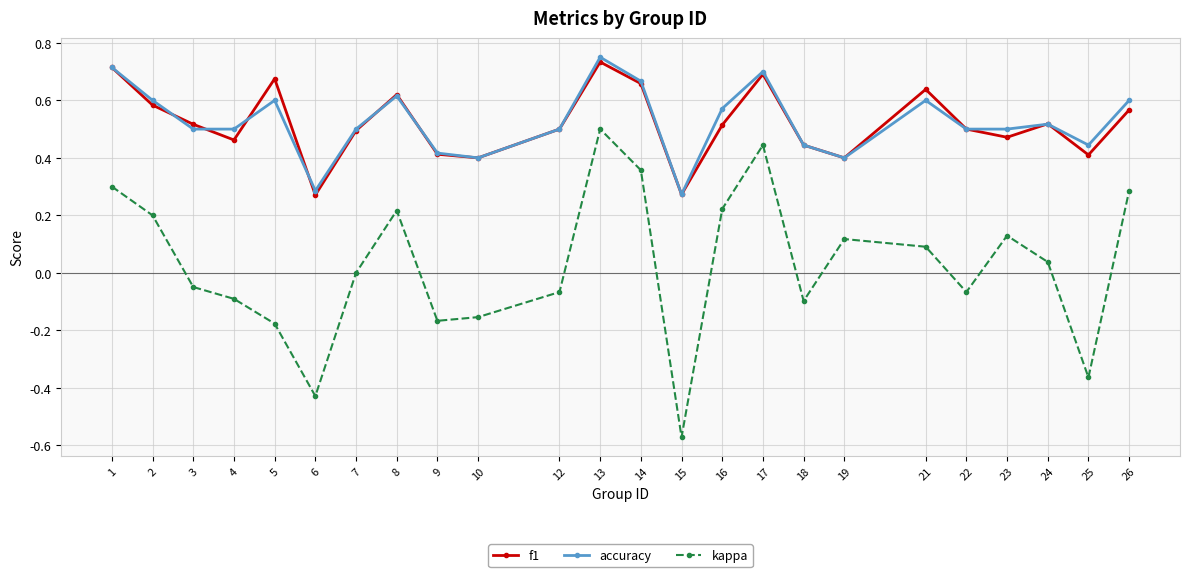

Is it true that kappa equals -0.9 at 15?

False